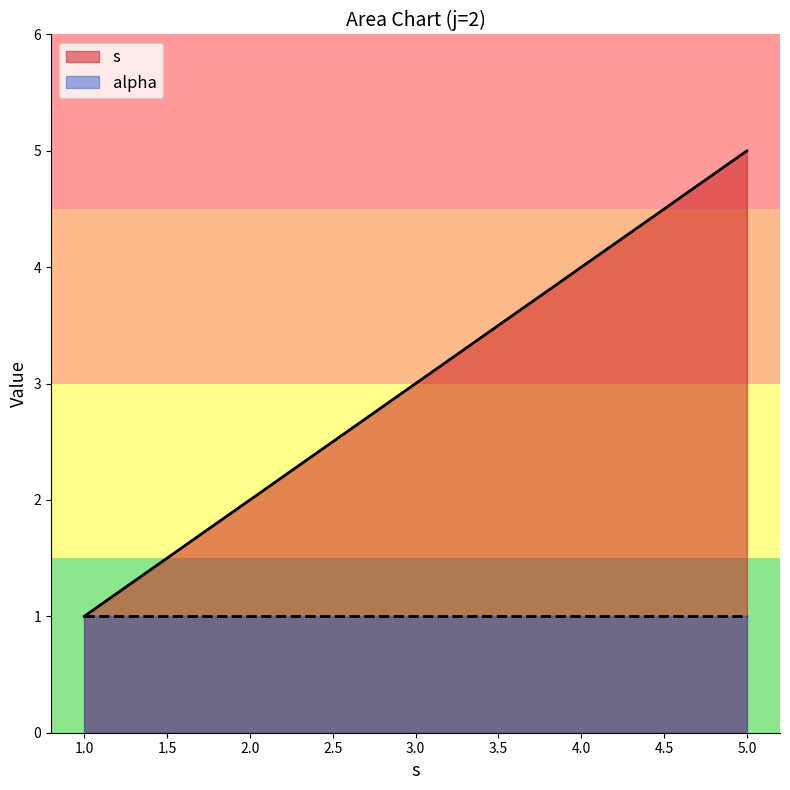

Reading left to right, list all the values displayed in this chart.

1	2	3	4	5